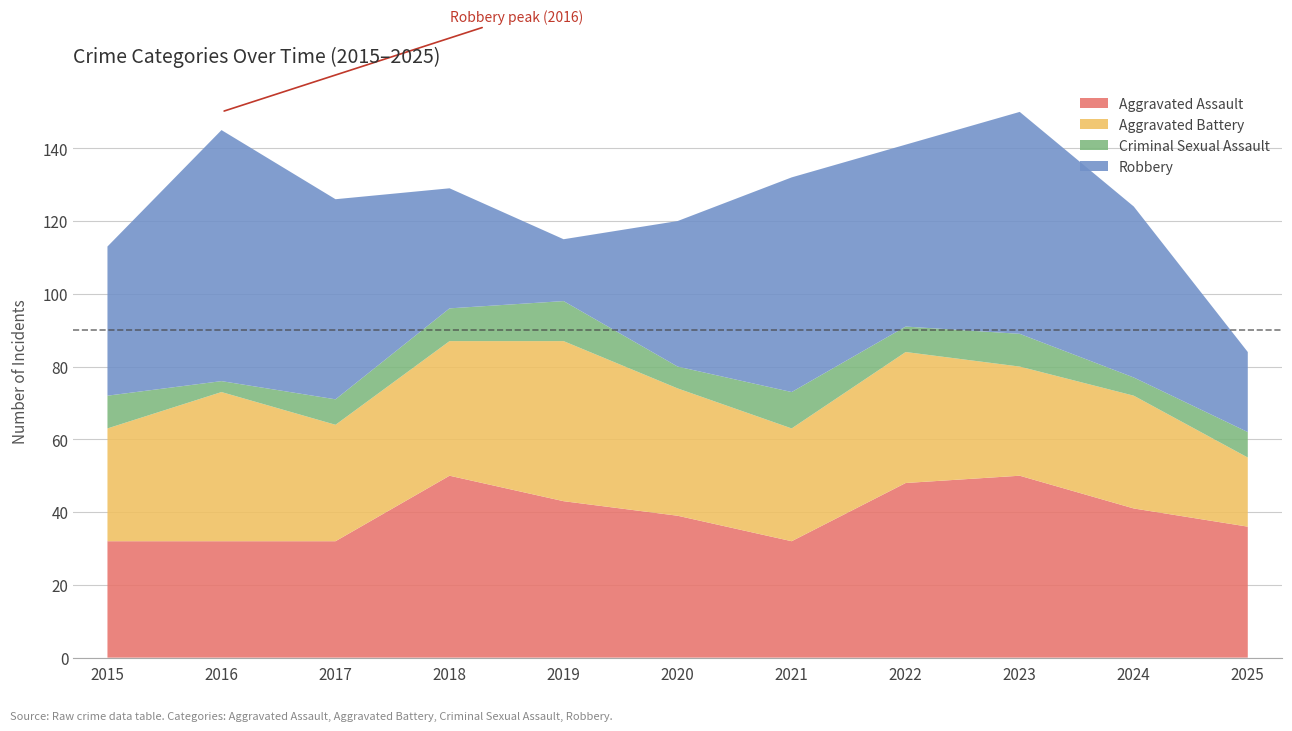

Reading left to right, transcribe all the data shown in this chart.

Aggravated Assault: 2015=32	2016=32	2017=32	2018=50	2019=43	2020=39	2021=32	2022=48	2023=50	2024=41	2025=36
Aggravated Battery: 2015=31	2016=41	2017=32	2018=37	2019=44	2020=35	2021=31	2022=36	2023=30	2024=31	2025=19
Criminal Sexual Assault: 2015=9	2016=3	2017=7	2018=9	2019=11	2020=6	2021=10	2022=7	2023=9	2024=5	2025=7
Robbery: 2015=41	2016=69	2017=55	2018=33	2019=17	2020=40	2021=59	2022=50	2023=61	2024=47	2025=22